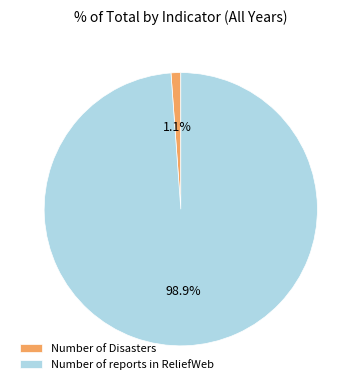

Between Number of reports in ReliefWeb and Number of Disasters, which is larger?

Number of reports in ReliefWeb